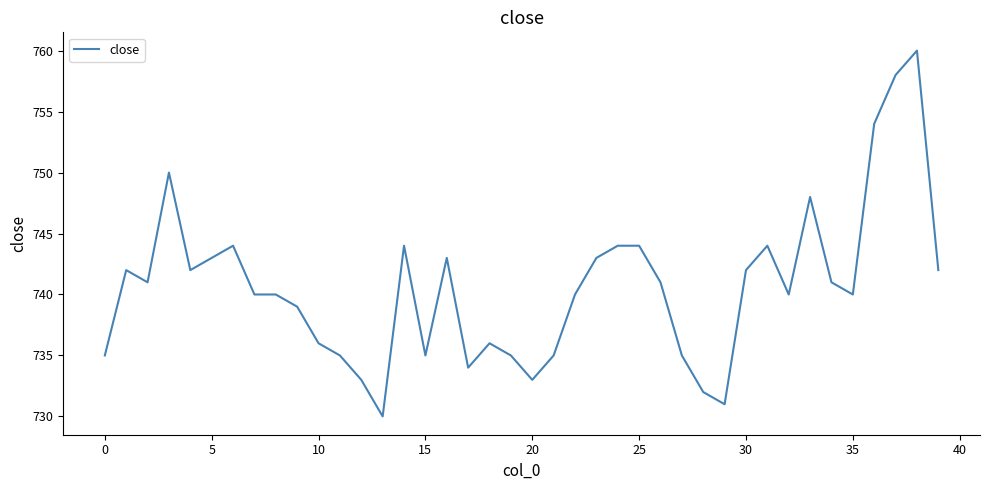

How many lines are shown in the chart?

1